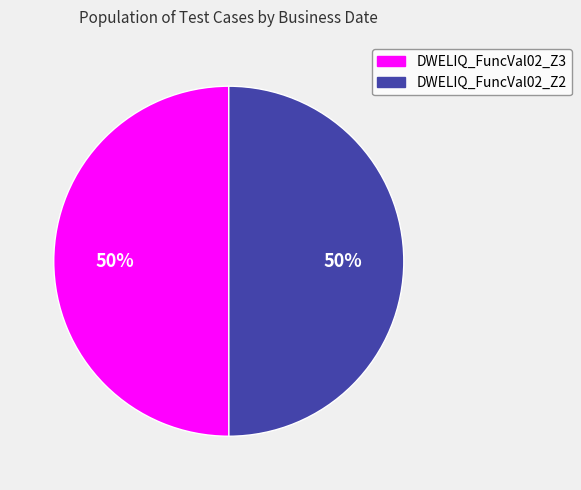

Approximately how many times larger is the value at DWELIQ_FuncVal02_Z3 compared to DWELIQ_FuncVal02_Z2?

1.0